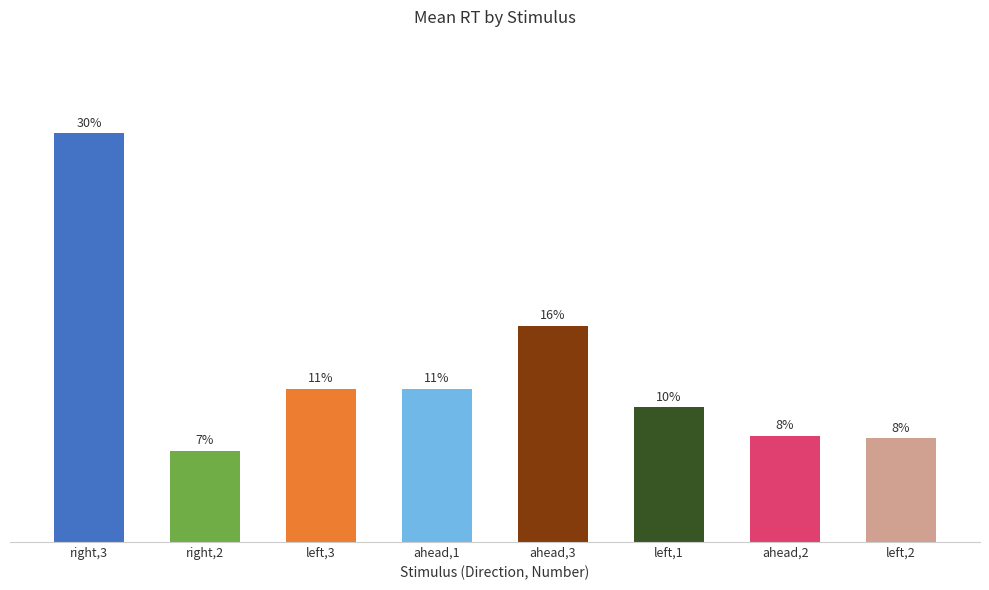

The chart shows a value of 0.3 at right,2. True or false?

False